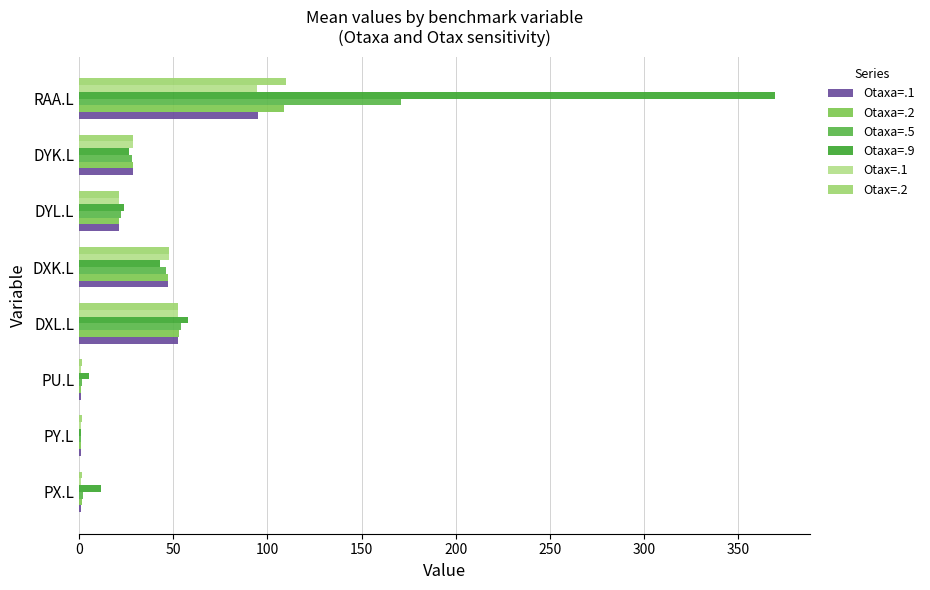

How many data points in Otax=.2 are above 28?

4